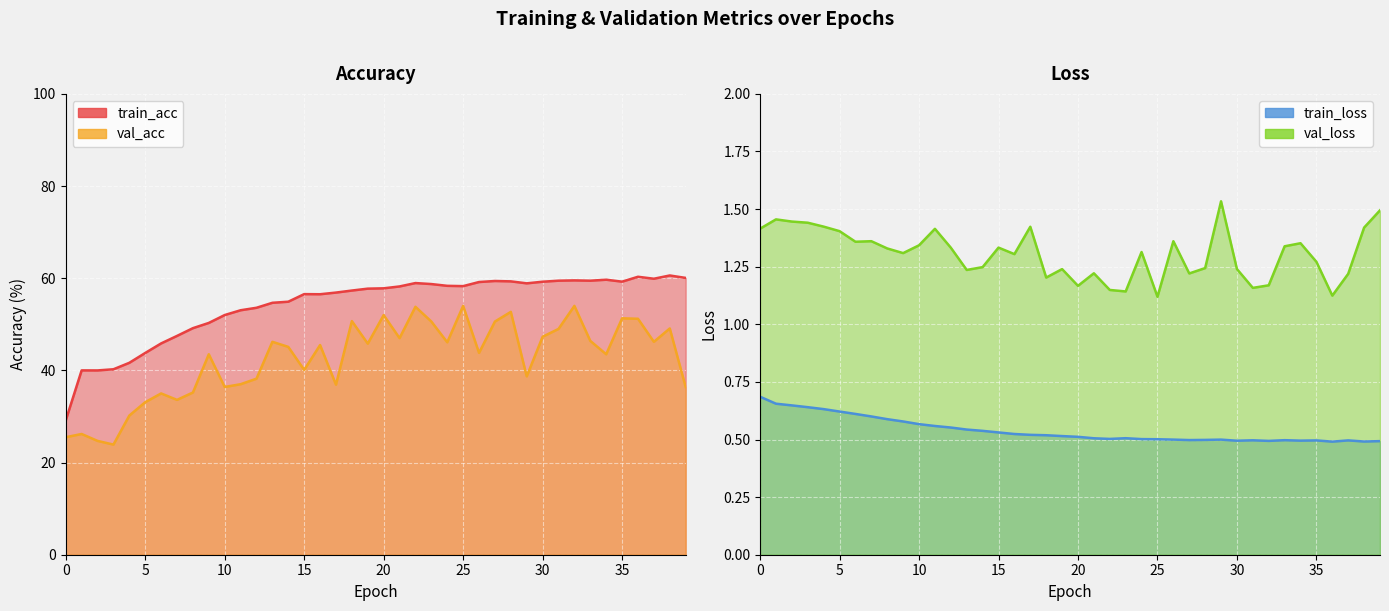

What is the spread (max minus min) of values at 7?

46.9